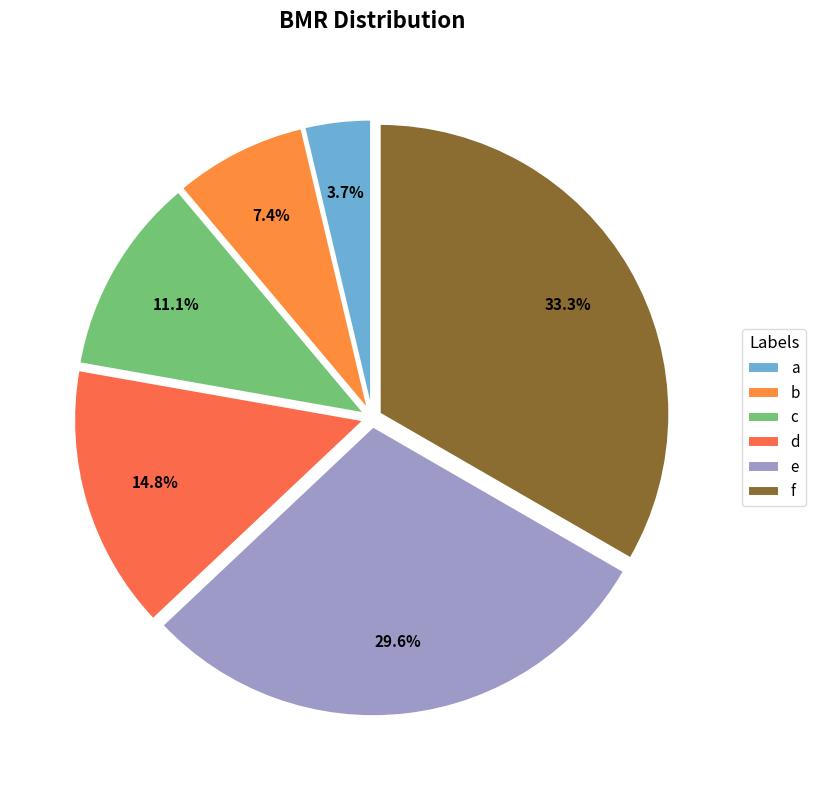

Which slice is the smallest?

a